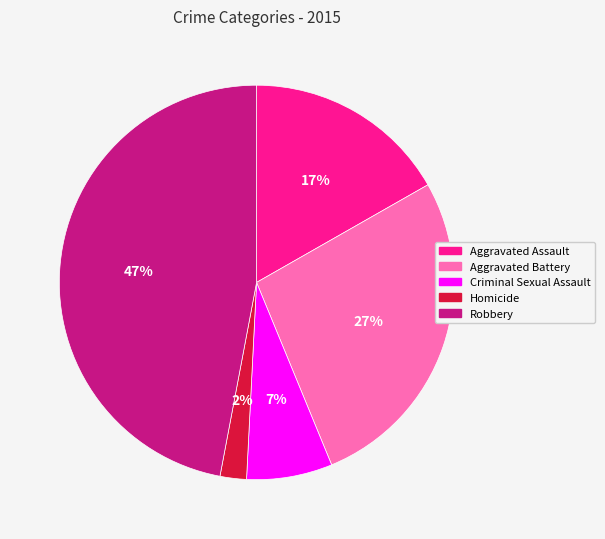

The Aggravated Assault slice represents 17% of the pie. True or false?

True